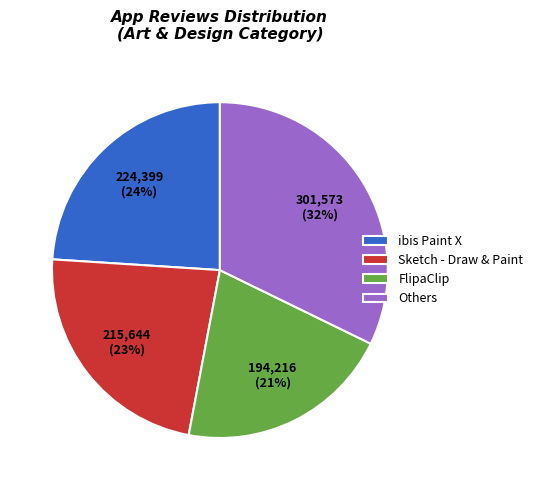

Is the sum of Others and Sketch - Draw & Paint greater than half?

Yes